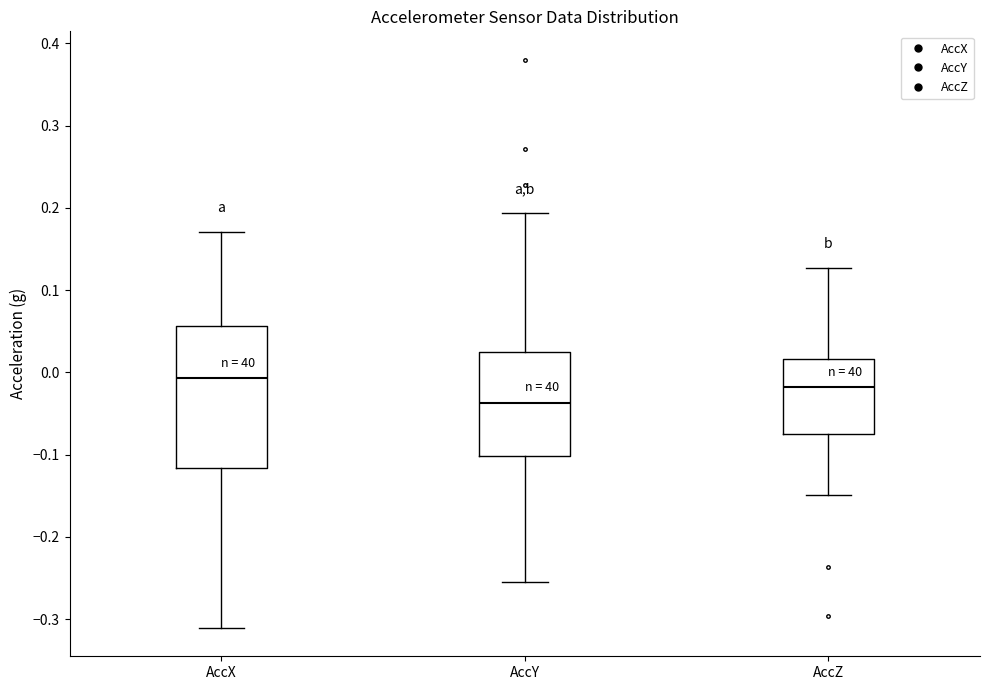

Where is the upper edge of the box for AccY on the y-axis? The values are not printed on the chart, so give them approximately, as read against the axis.

0.02